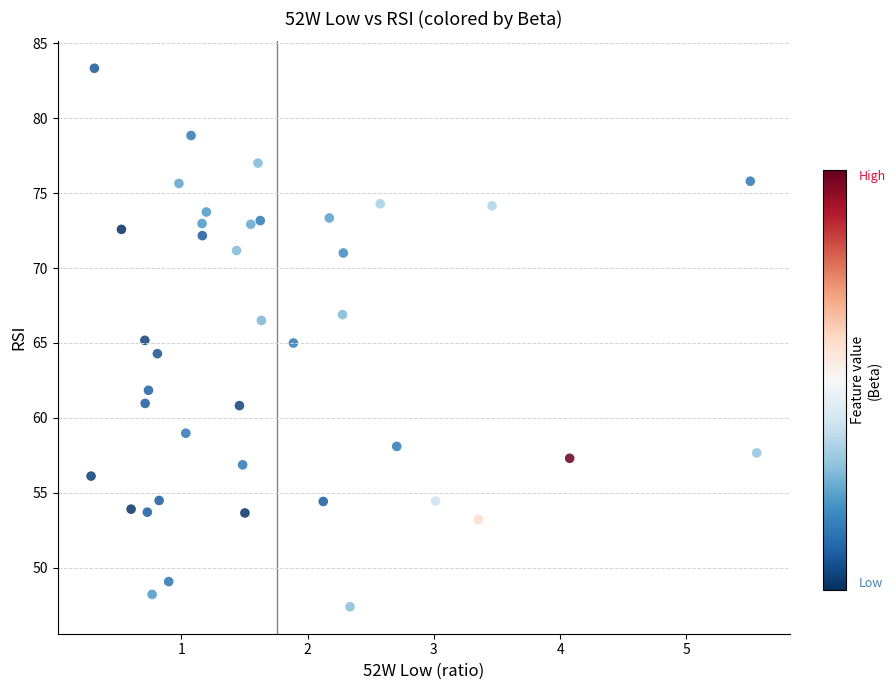

What is the range of Y values (max minus min)?

36.0